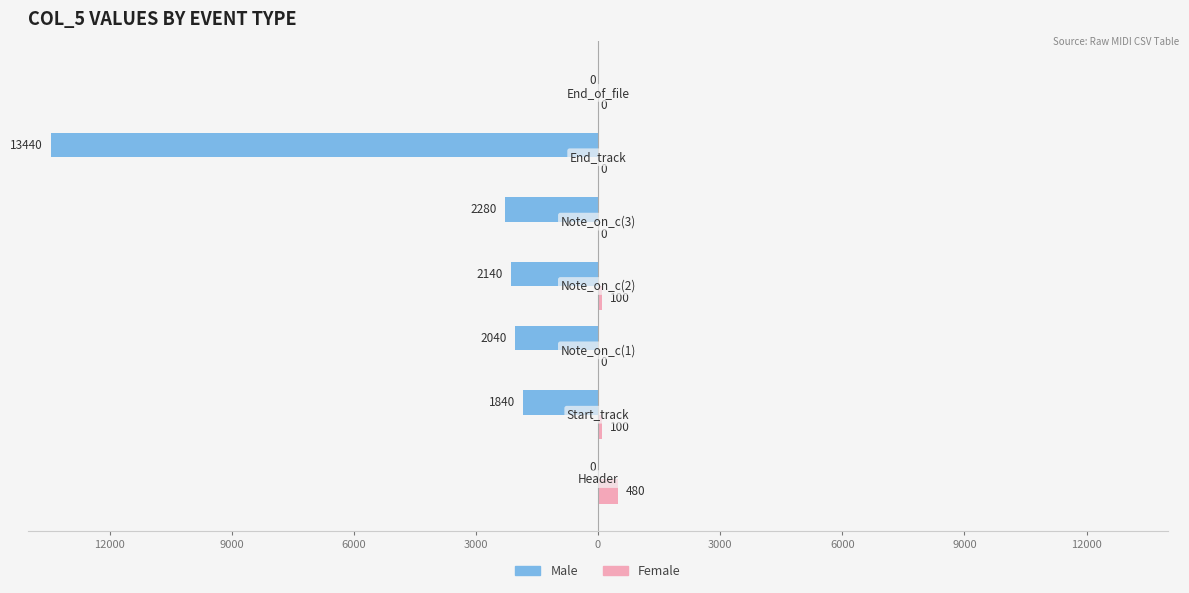

Count the Female values in the range 0 to 100.

6